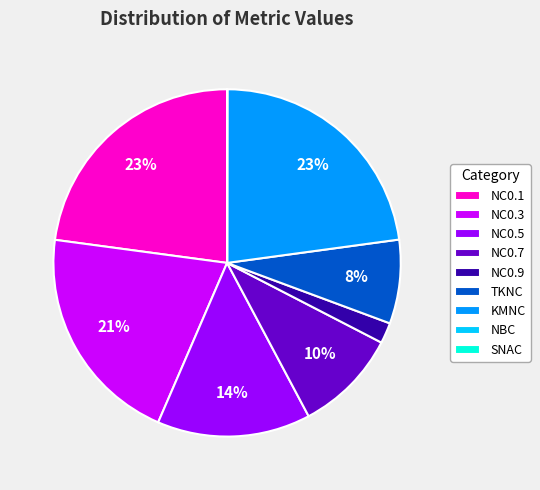

The NC0.3 slice represents 12% of the pie. True or false?

False